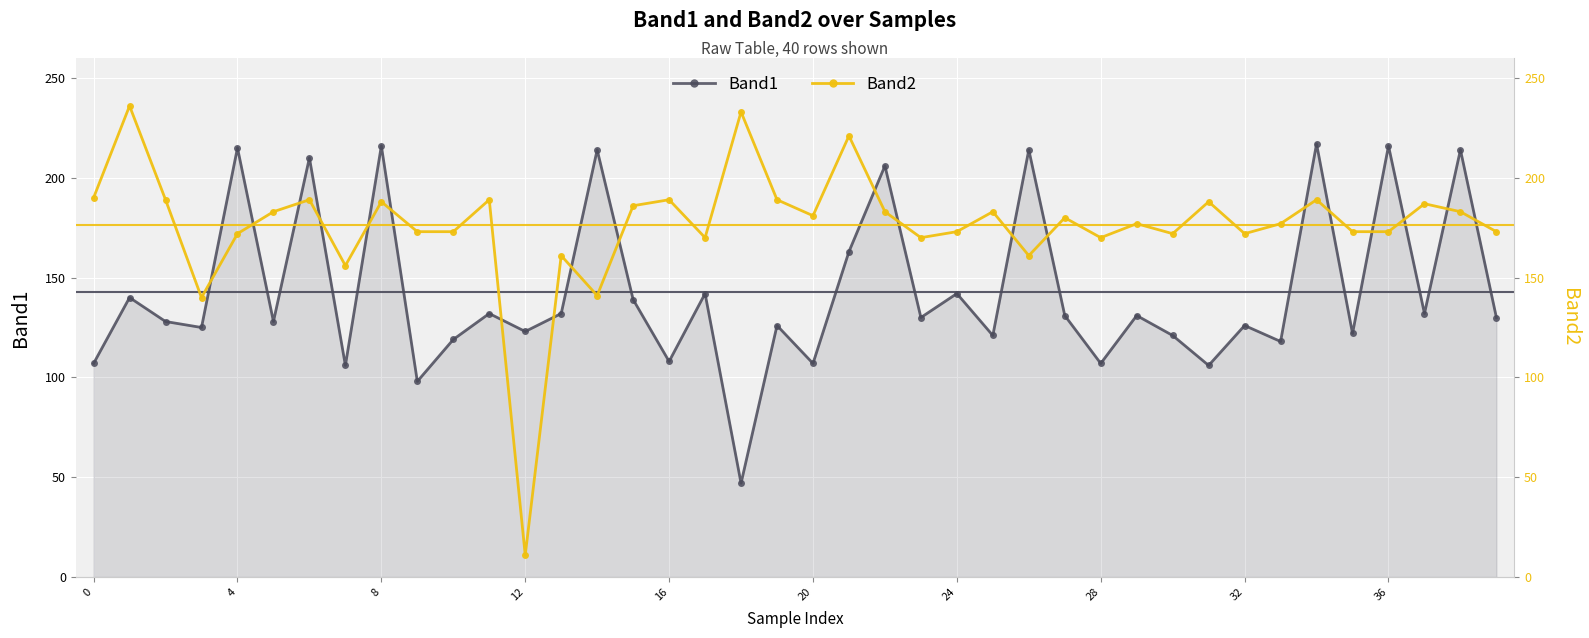

How many values in the Band2 series exceed 180?

19